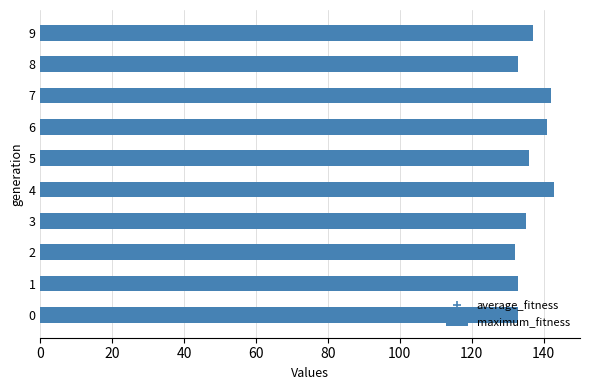

Does the chart contain any negative values?

No